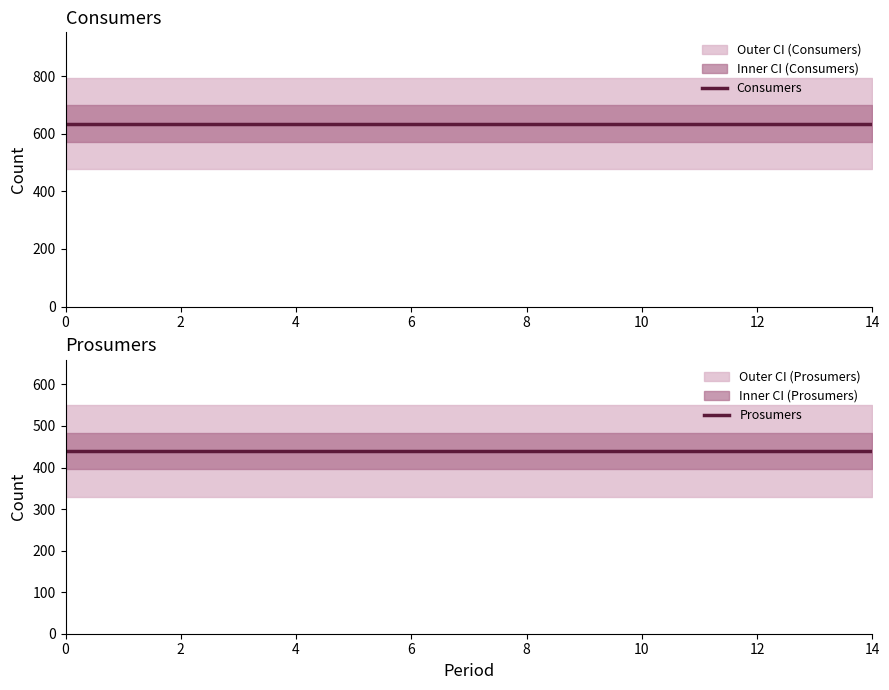

True or false: Prosumers has more than 0 points higher than both neighbors.

False